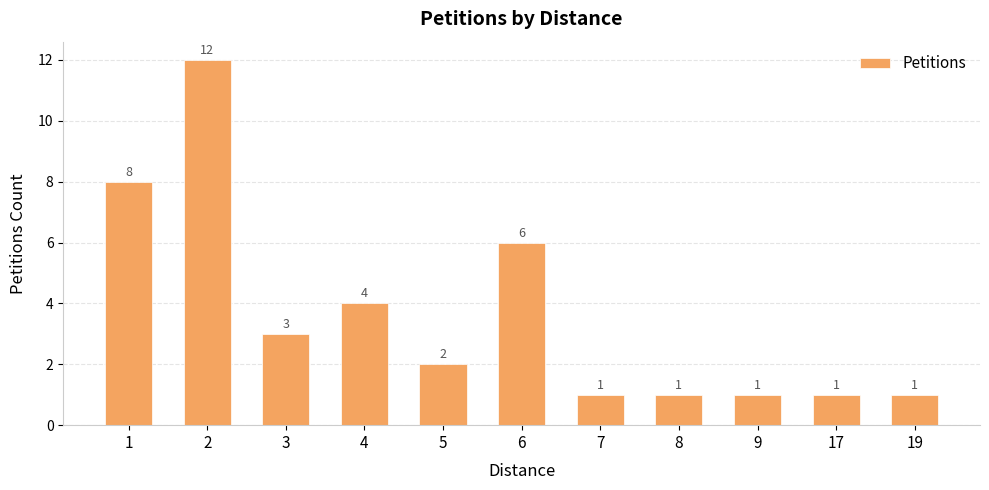

Are the bars horizontal?

No